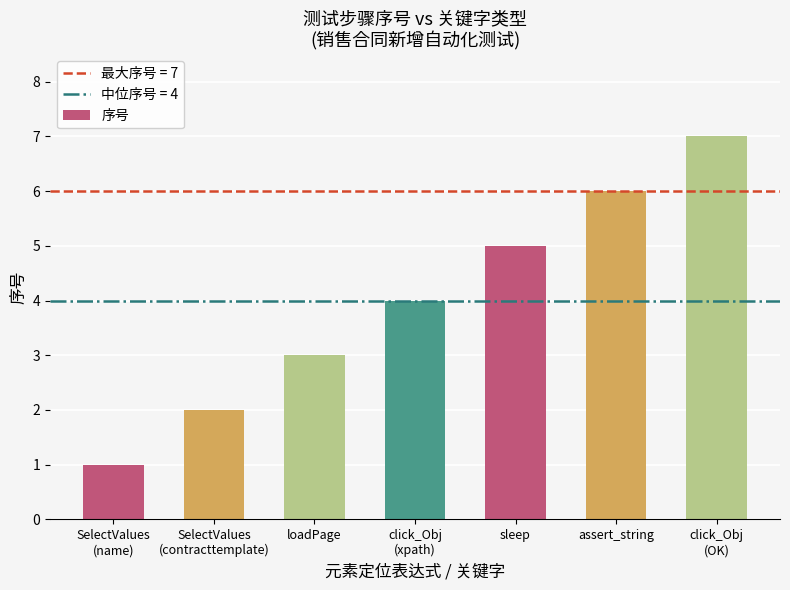

What is the average value?

4